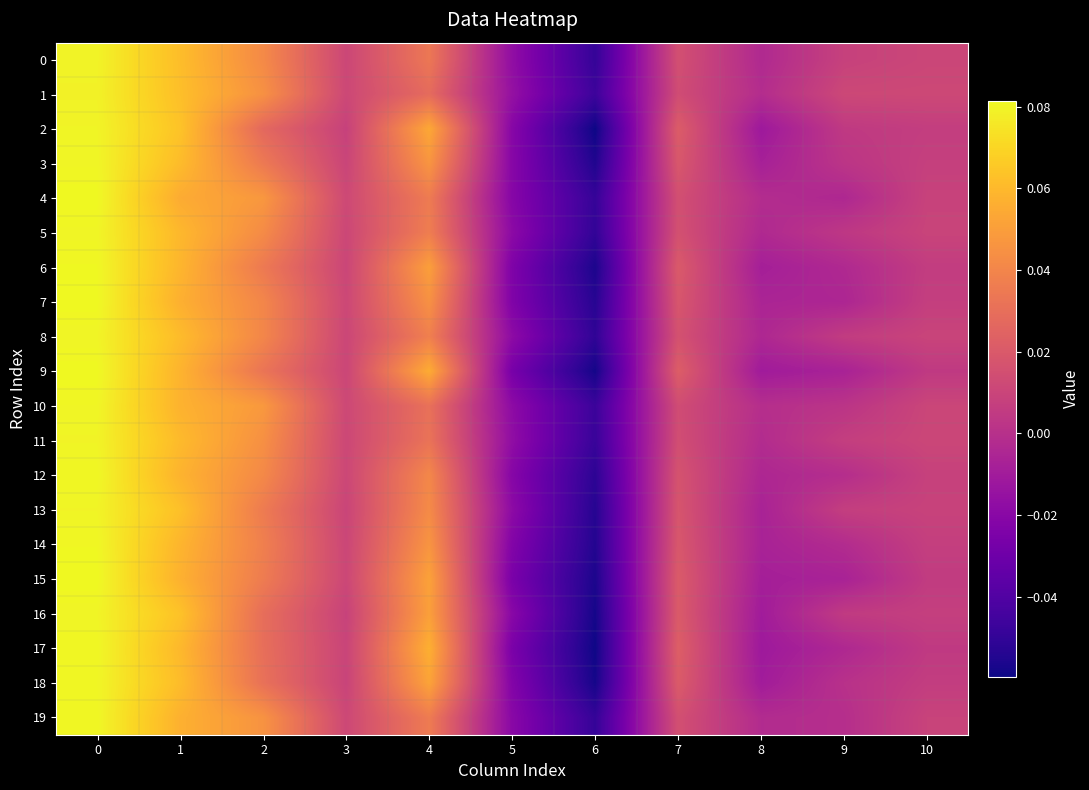

Which series changed the most between 0 and 7?

10